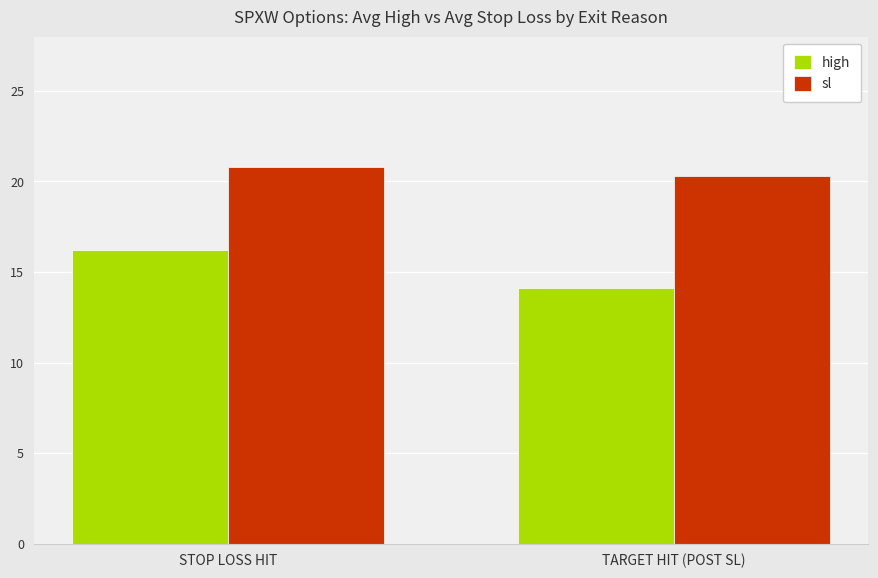

At which category is the sum across all series the highest?

STOP LOSS HIT